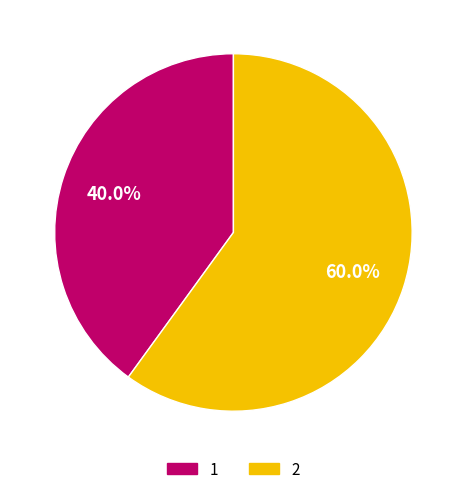

Which slice represents more than half of the pie?

2